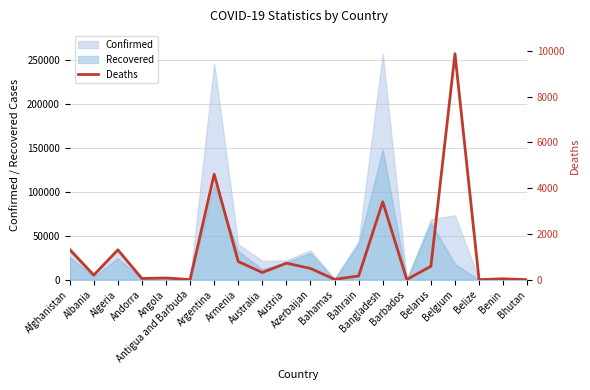

What is the difference between the maximum and minimum values?

9870